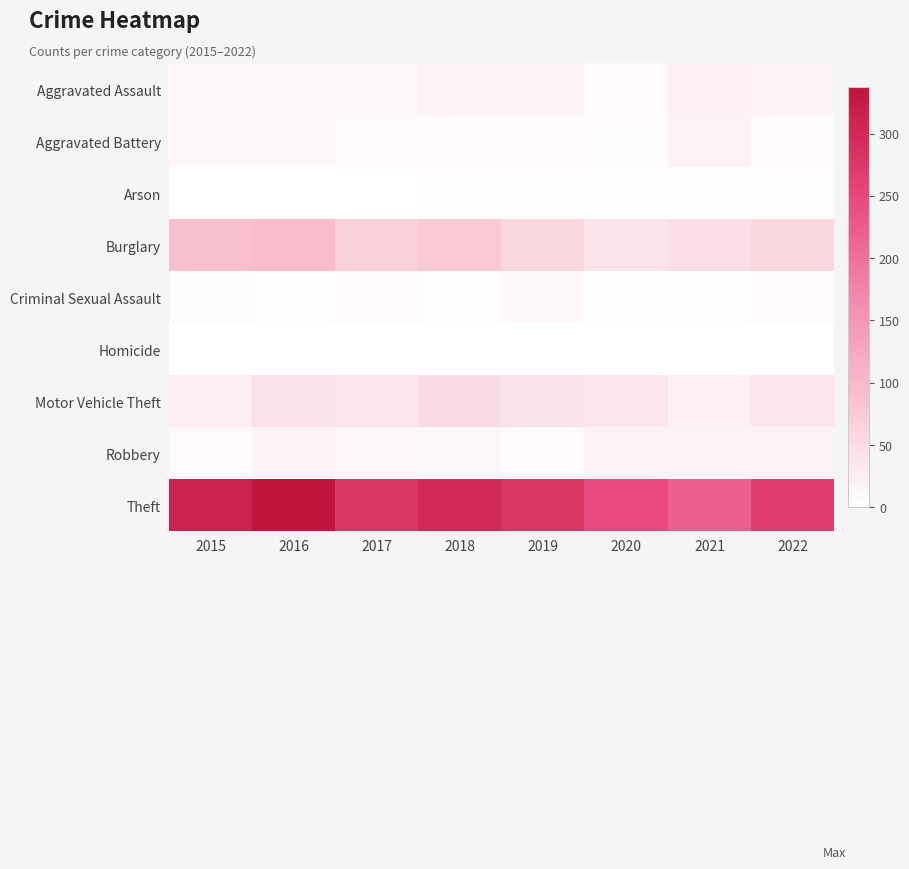

How many categories are shown in the chart?

8